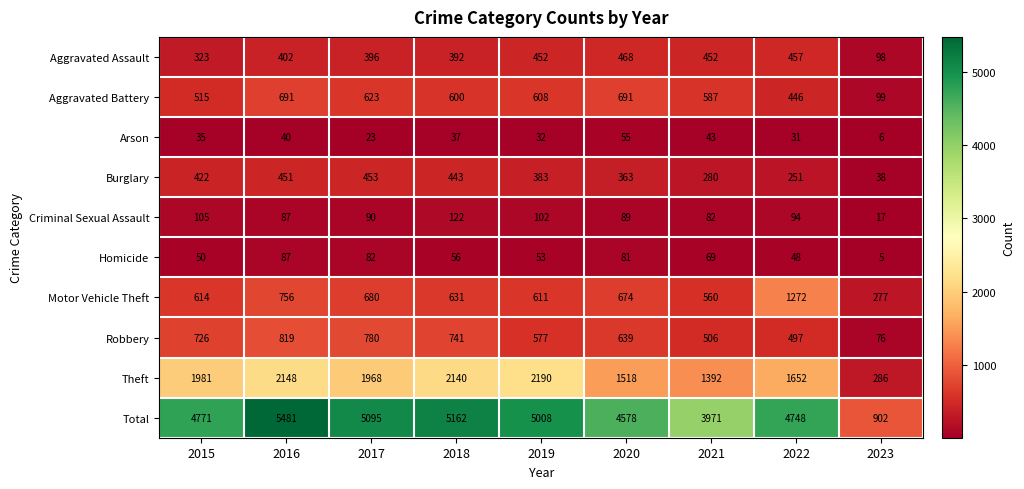

The Total series shows 9221 at 2018. True or false?

False